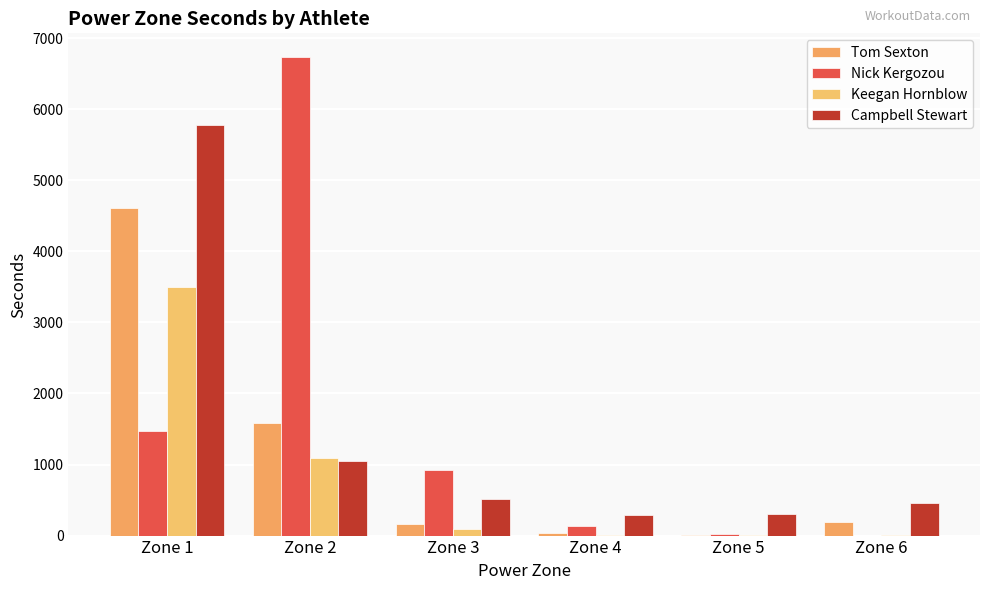

Are the bars grouped side by side (vs. stacked)?

Yes